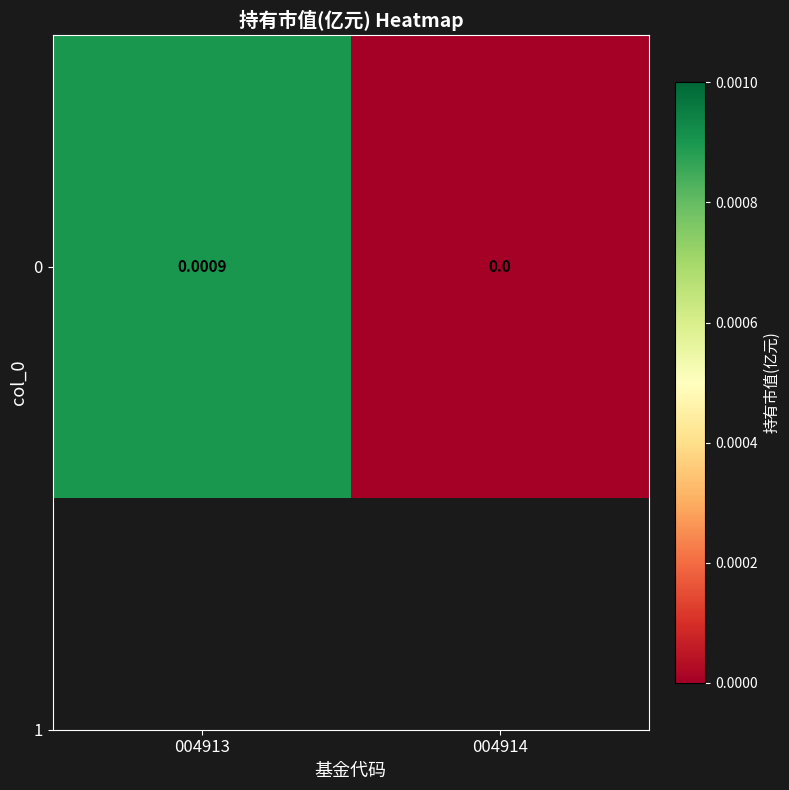

Is it true that the value at 004913 is 0.0?

False